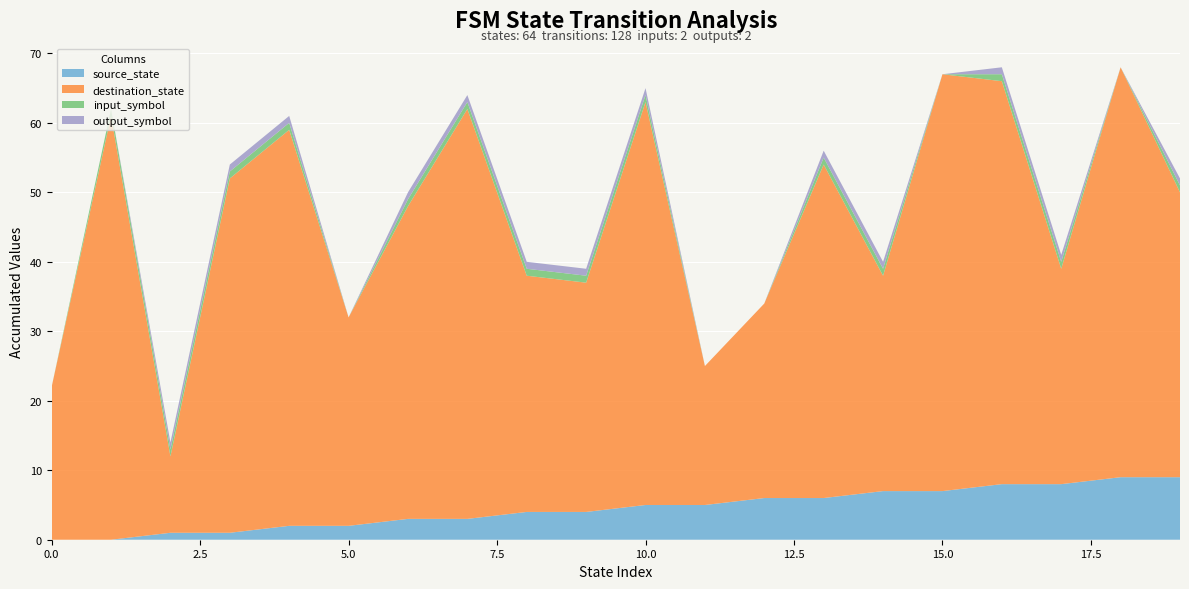

Reading left to right, list all the values displayed in this chart.

source_state: 0	0	1	1	2	2	3	3	4	4	5	5	6	6	7	7	8	8	9	9
destination_state: 22	61	11	51	57	30	45	59	34	33	58	20	28	48	31	60	58	31	59	41
input_symbol: 0	1	1	1	1	0	1	1	1	1	1	0	0	1	1	0	1	1	0	1
output_symbol: 0	0	1	1	1	0	1	1	1	1	1	0	0	1	1	0	1	1	0	1